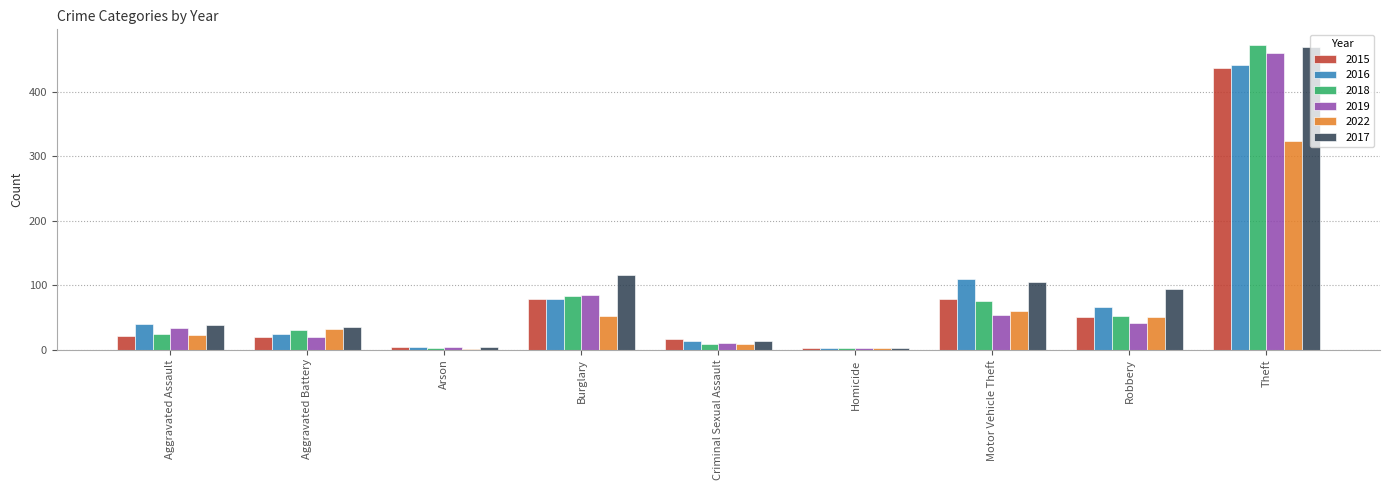

What is the total value across all series at Homicide?

15